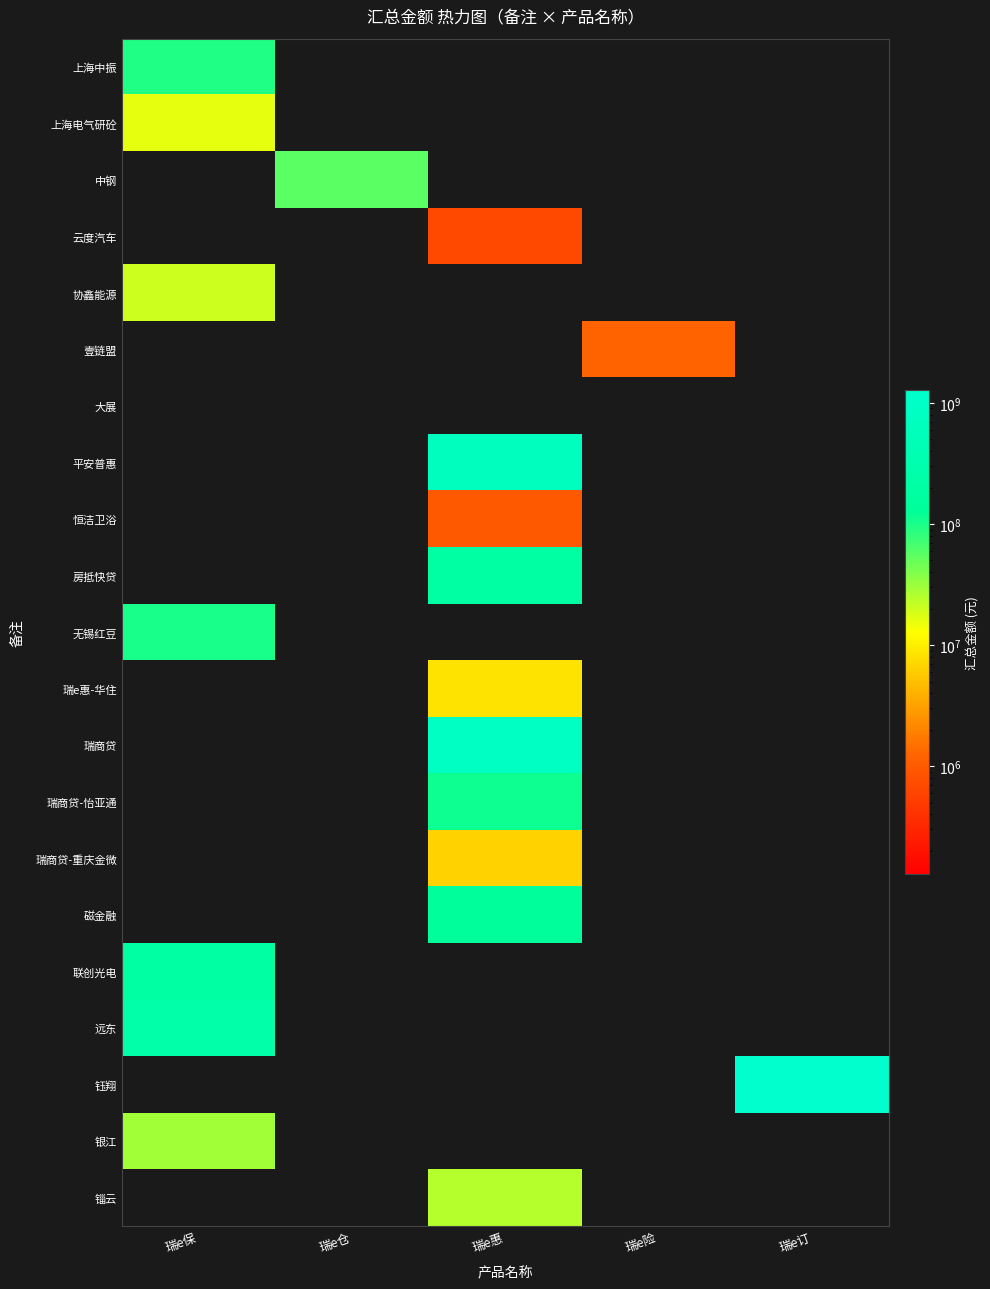

How many data points does each series have?

5